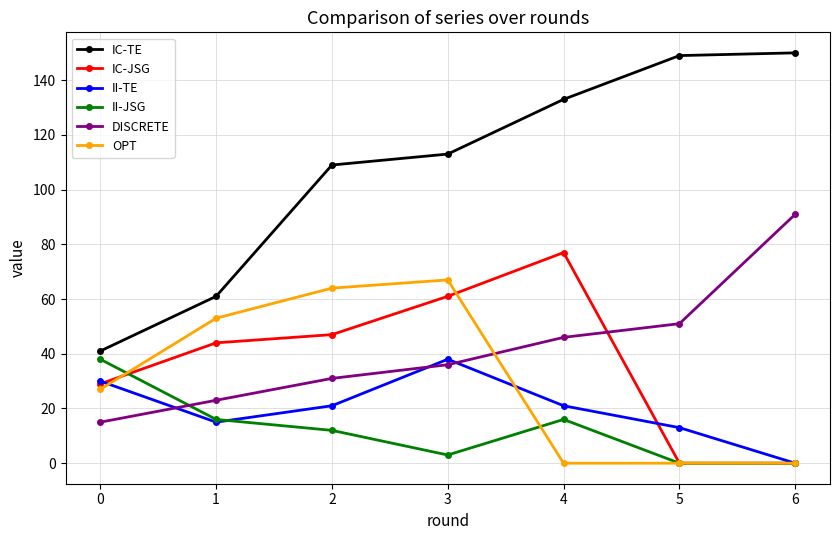

Reading left to right, list all the values displayed in this chart.

IC-TE: 0=41	1=61	2=109	3=113	4=133	5=149	6=150
IC-JSG: 0=29	1=44	2=47	3=61	4=77	5=0	6=0
II-TE: 0=30	1=15	2=21	3=38	4=21	5=13	6=0
II-JSG: 0=38	1=16	2=12	3=3	4=16	5=0	6=0
DISCRETE: 0=15	1=23	2=31	3=36	4=46	5=51	6=91
OPT: 0=27	1=53	2=64	3=67	4=0	5=0	6=0